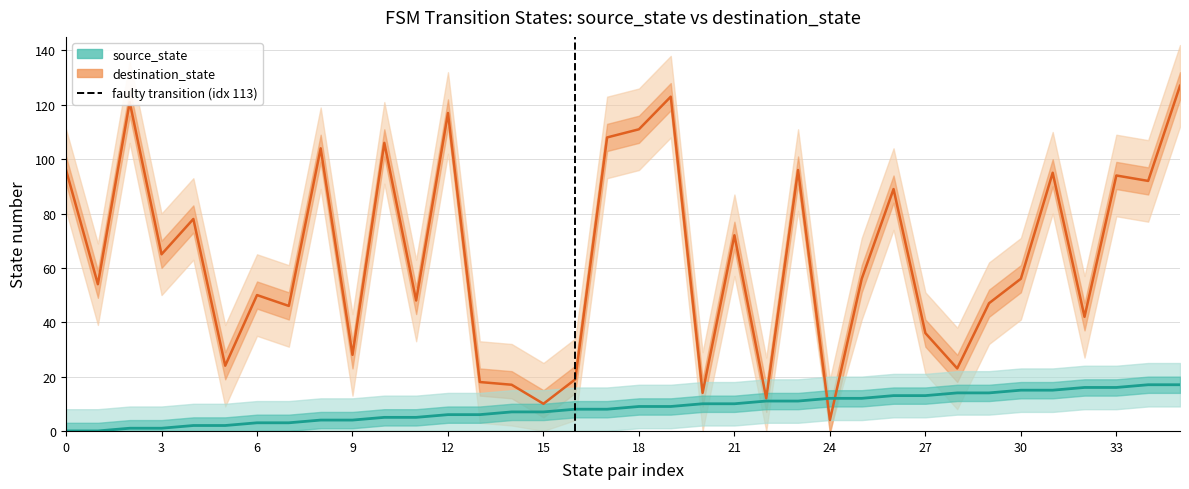

Reading right to left, transcribe all the data shown in this chart.

source_state: 17	17	16	16	15	15	14	14	13	13	12	12	11	11	10	10	9	9	8	8	7	7	6	6	5	5	4	4	3	3	2	2	1	1	0	0
destination_state: 127	92	94	42	95	56	47	23	36	89	56	4	96	12	72	14	123	111	108	19	10	17	18	117	48	106	28	104	46	50	24	78	65	121	54	96